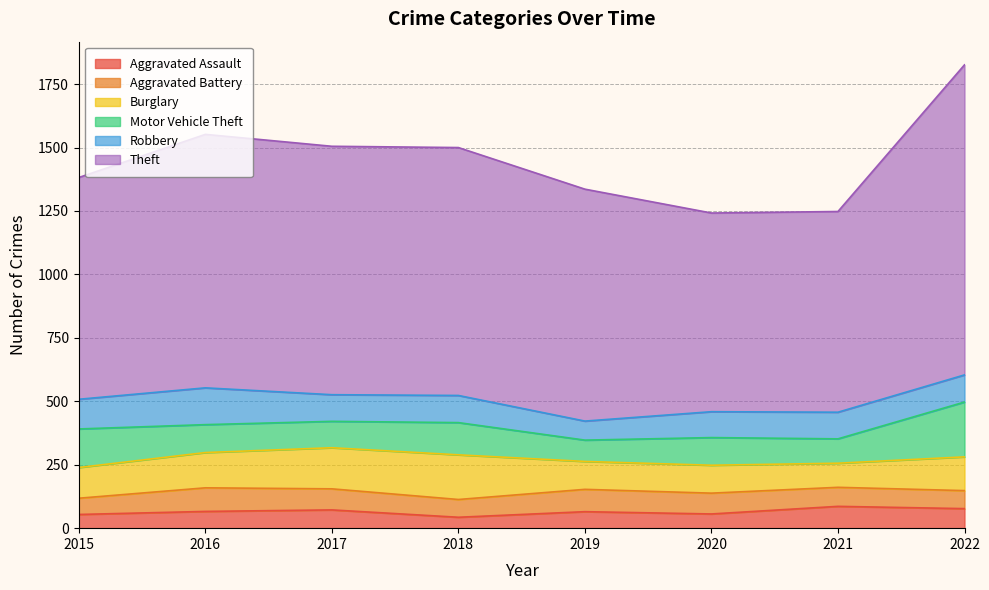

What is the value of the Motor Vehicle Theft point at the 6th from the left?

109